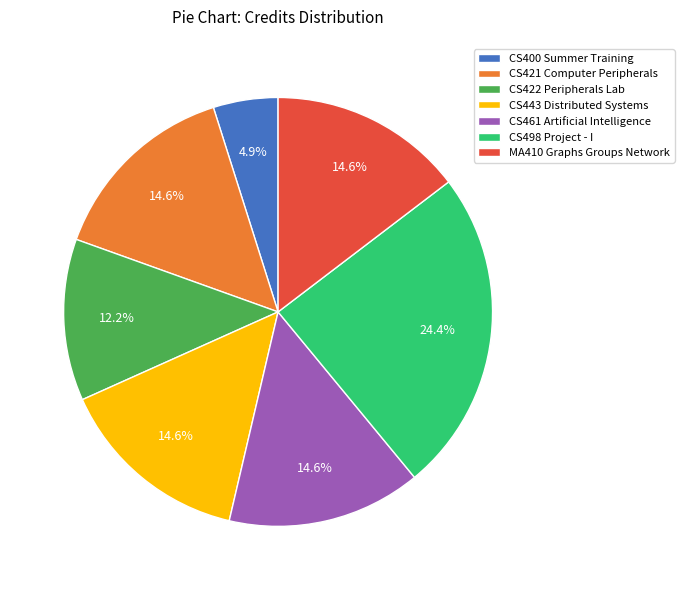

To the nearest percent, what is the difference between the largest and smallest slice percentages?

20%